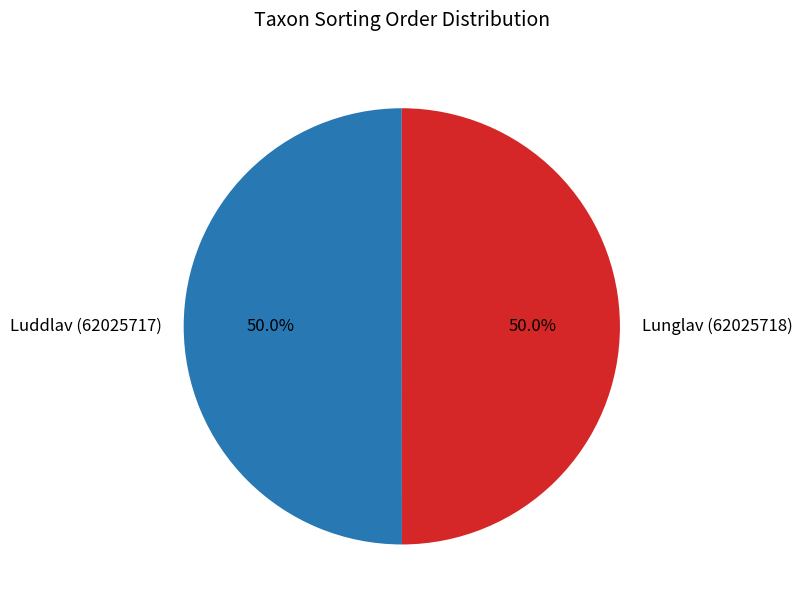

Do Luddlav (62025717) and Lunglav (62025718) together represent more than half of the pie?

Yes